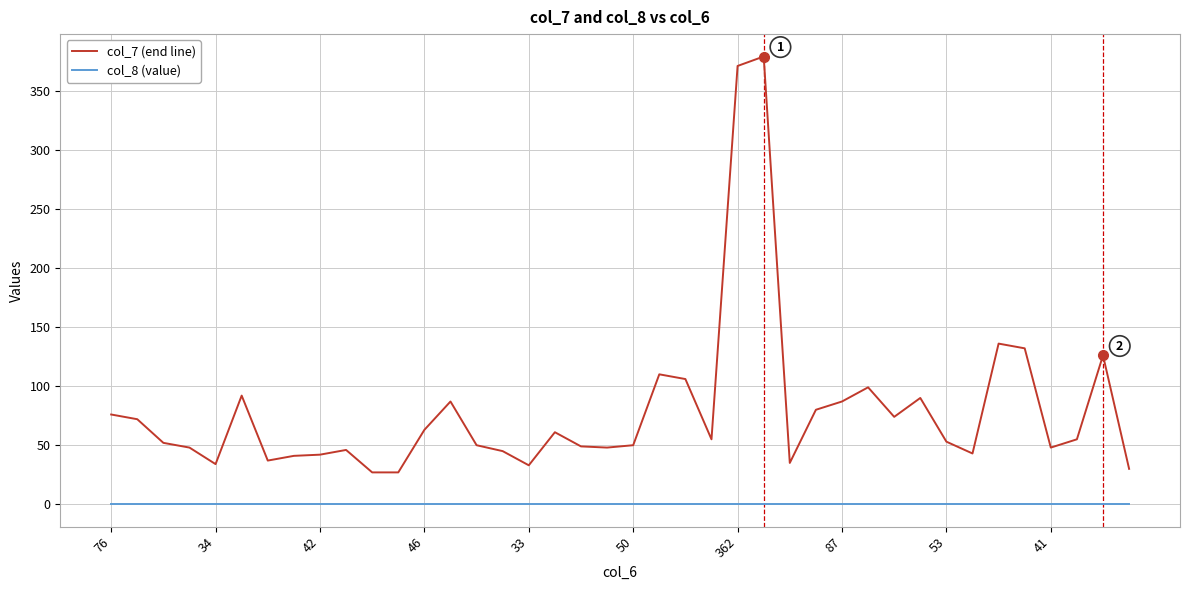

Which series has the widest spread of values?

col_7 (end line)